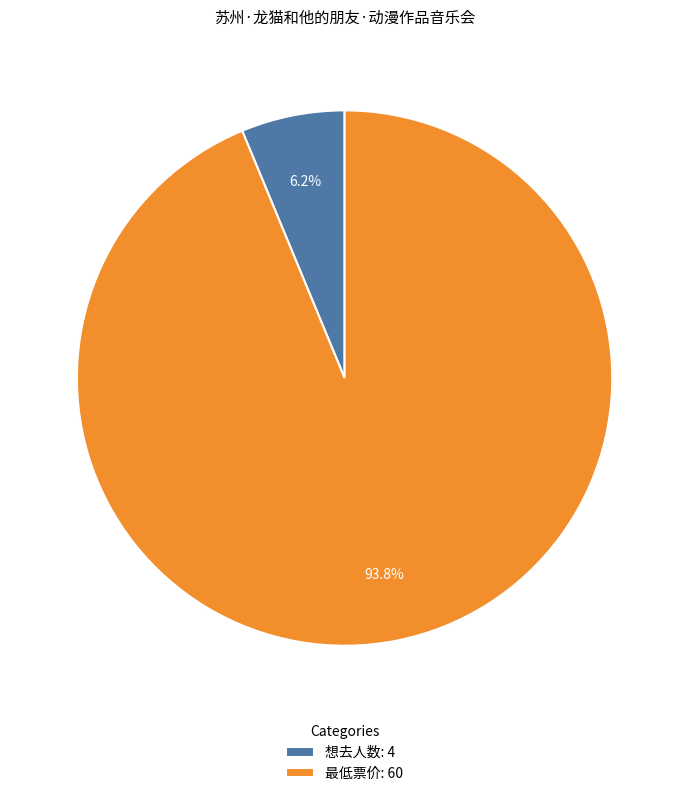

The 想去人数 slice represents 6% of the pie. True or false?

True